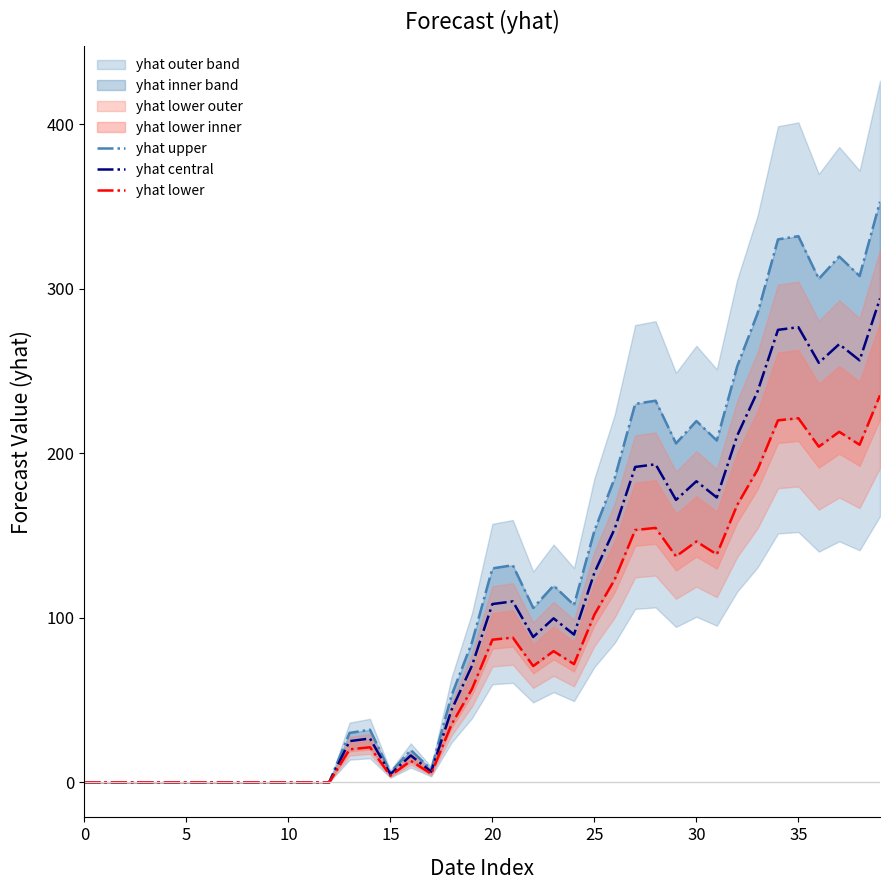

How many values in the yhat central series are below 88?

20